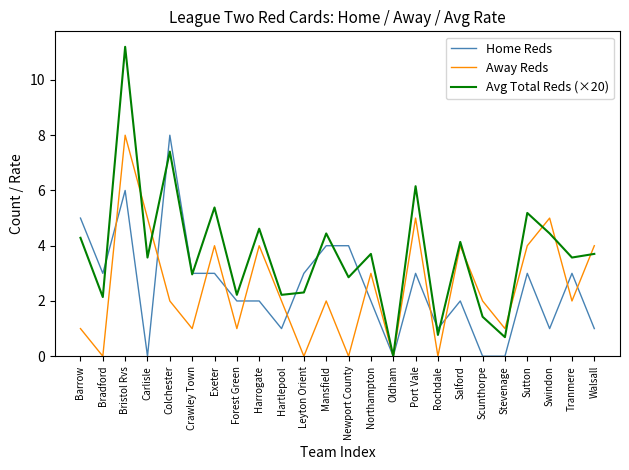

At which label does Away Reds reach its peak?

Bristol Rvs